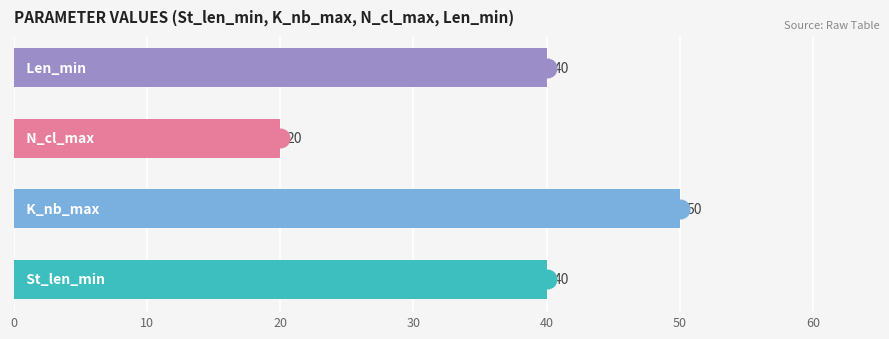

Which series reaches the maximum Y coordinate?

K_nb_max